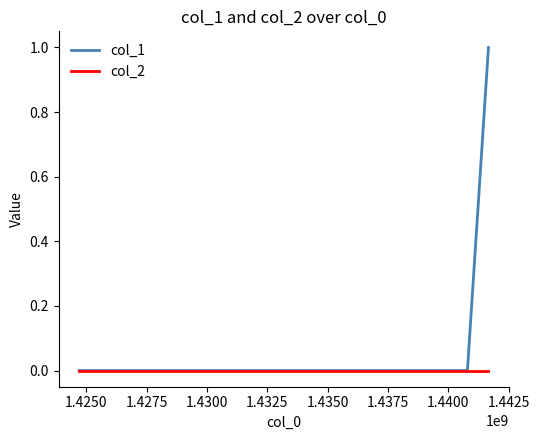

Which series has the largest total across all categories?

col_1